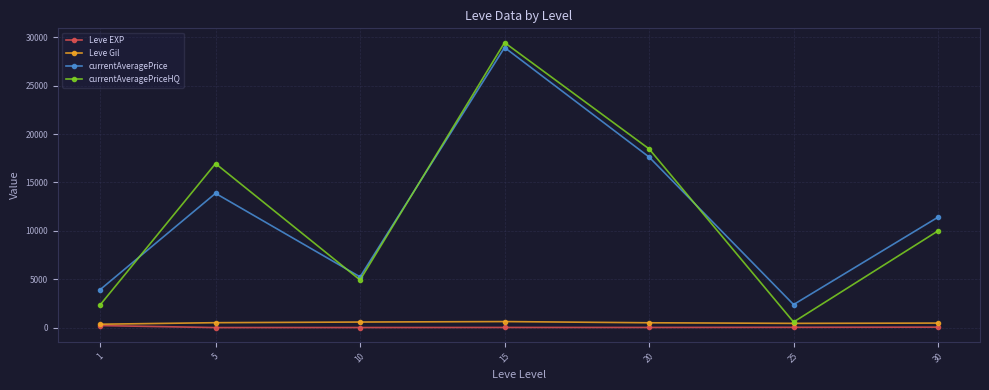

What is the average value of the Leve Gil series?

494.5